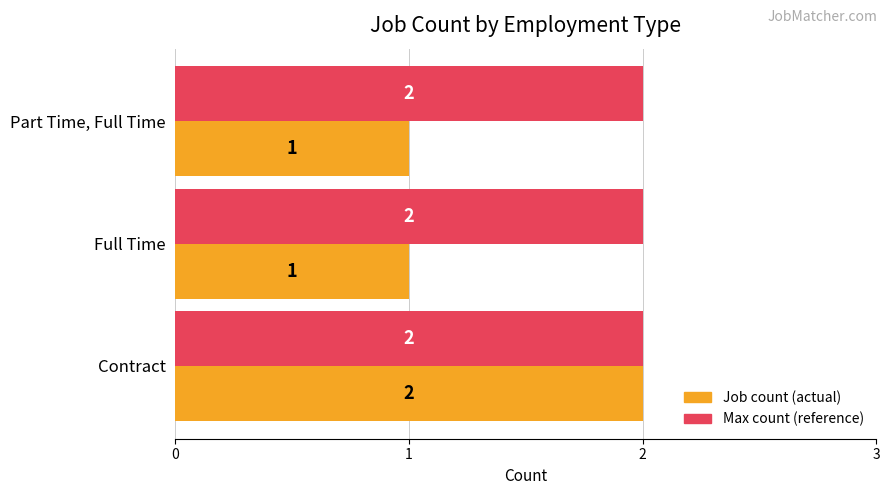

What is the total value across all series at Full Time?

3